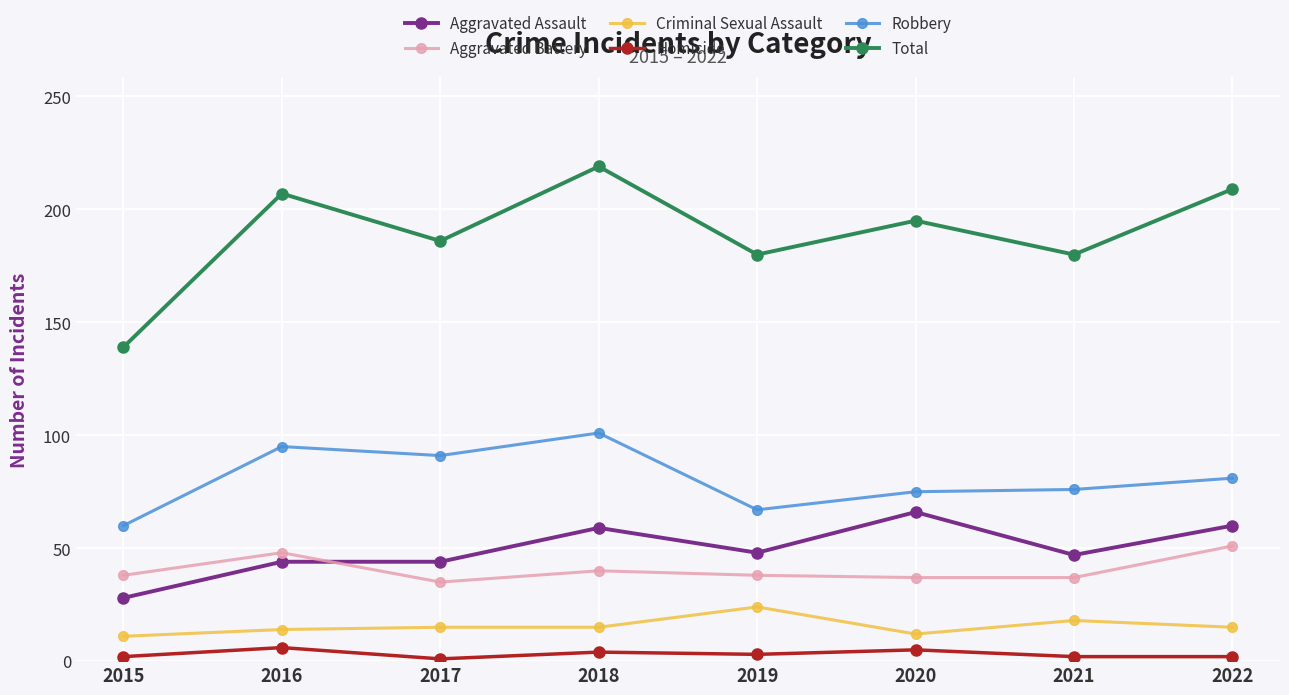

How many interior local valleys does the Total series have?

3